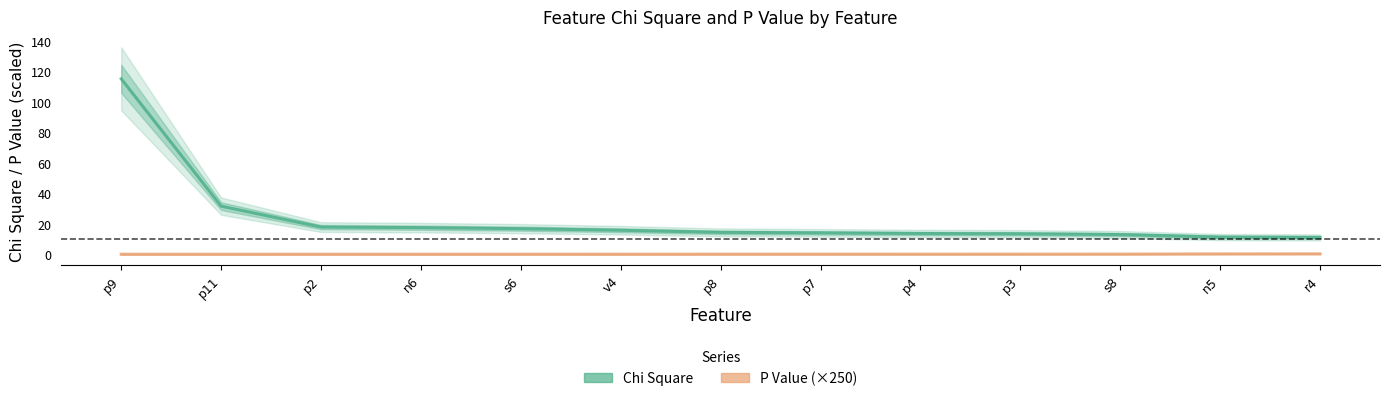

What position from the right is p3?

4